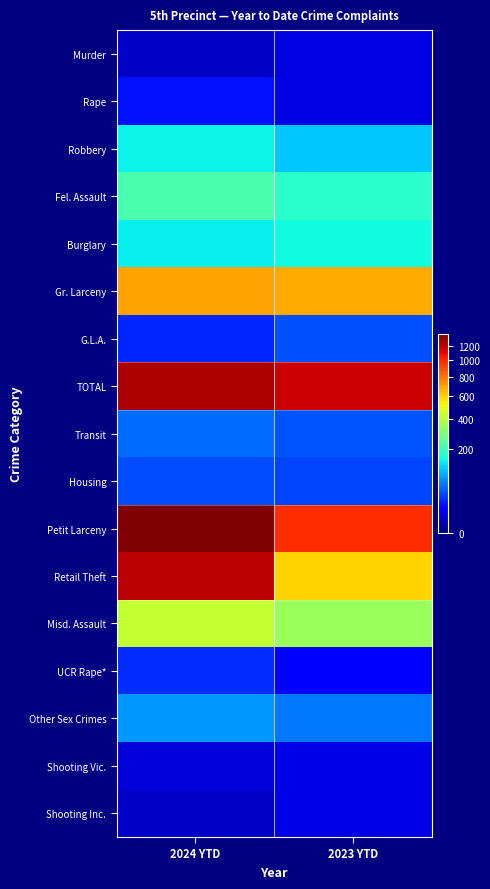

How many series are shown in this chart?

17